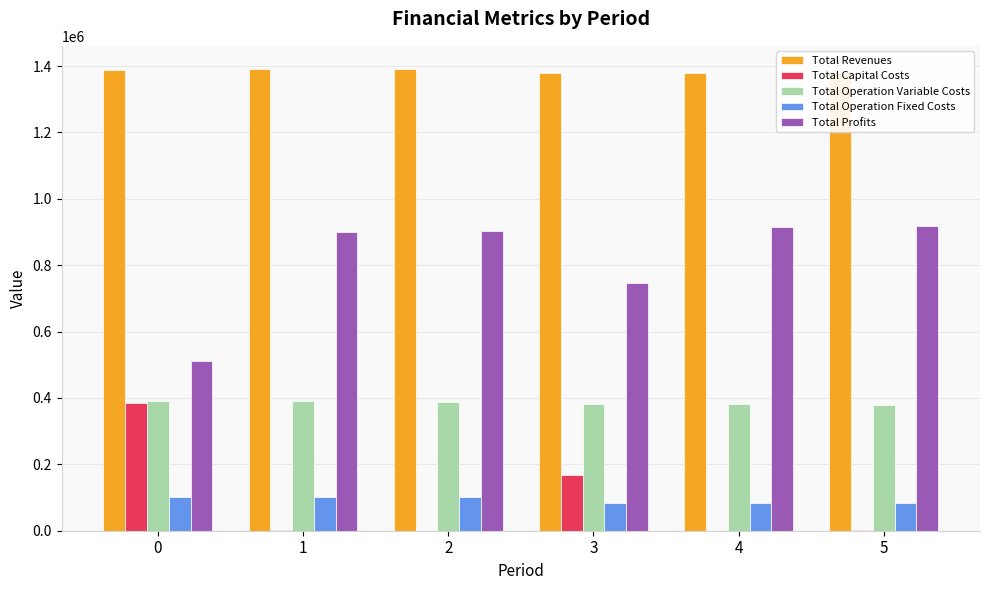

Are the bars horizontal?

No